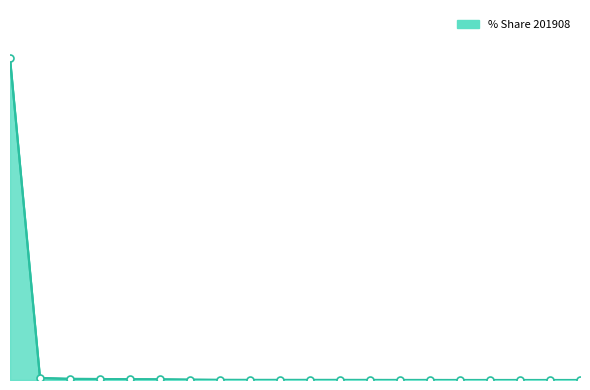

The value at 5 is 0.2. True or false?

True